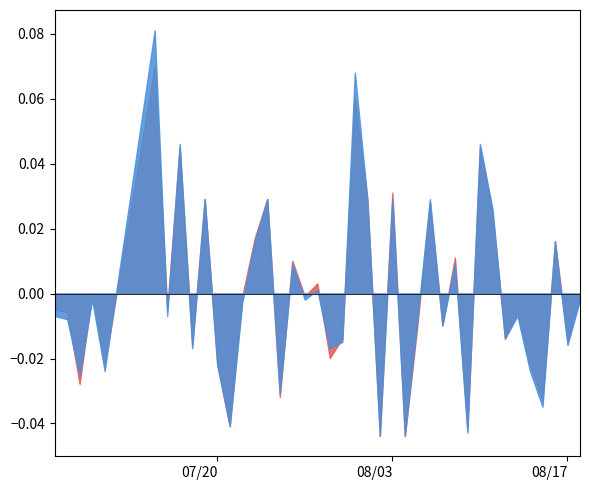

At 33, list the series in order from largest to smallest.

Batting Average1, Batting Average2